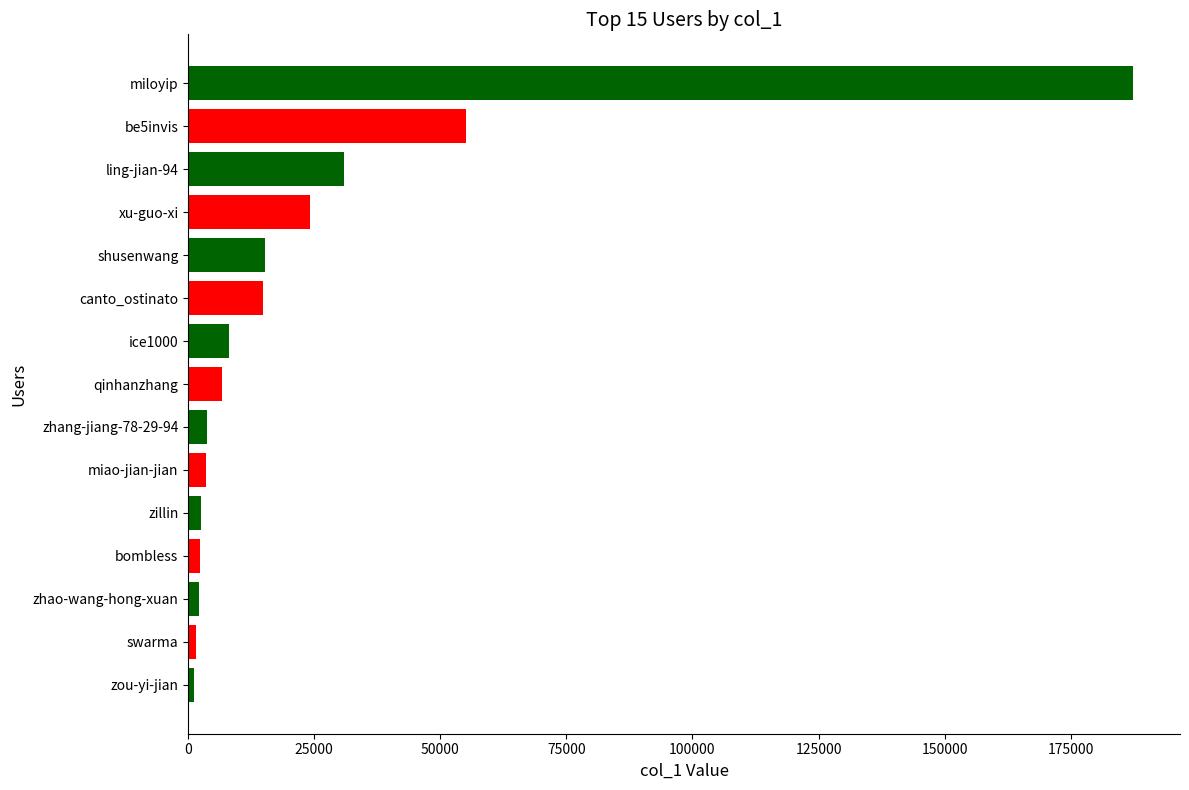

What is the label of the 10th bar from the bottom?

canto_ostinato